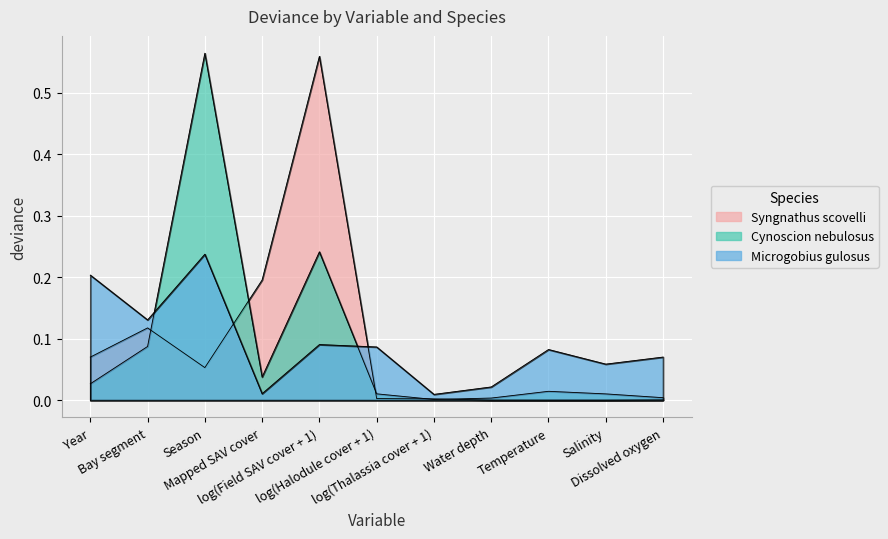

What is the label of the 8th point from the right?

Mapped SAV cover